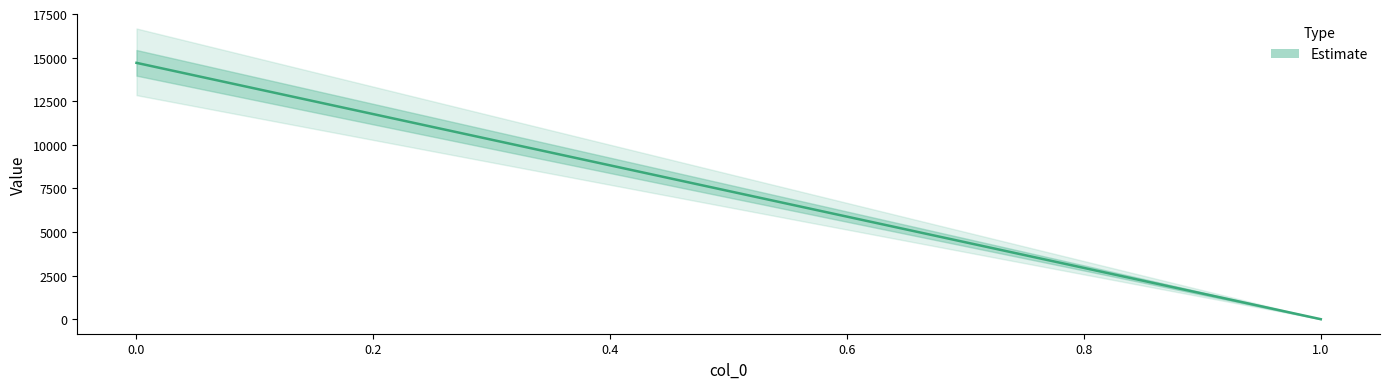

What is the difference between the maximum and minimum values?

14698.8